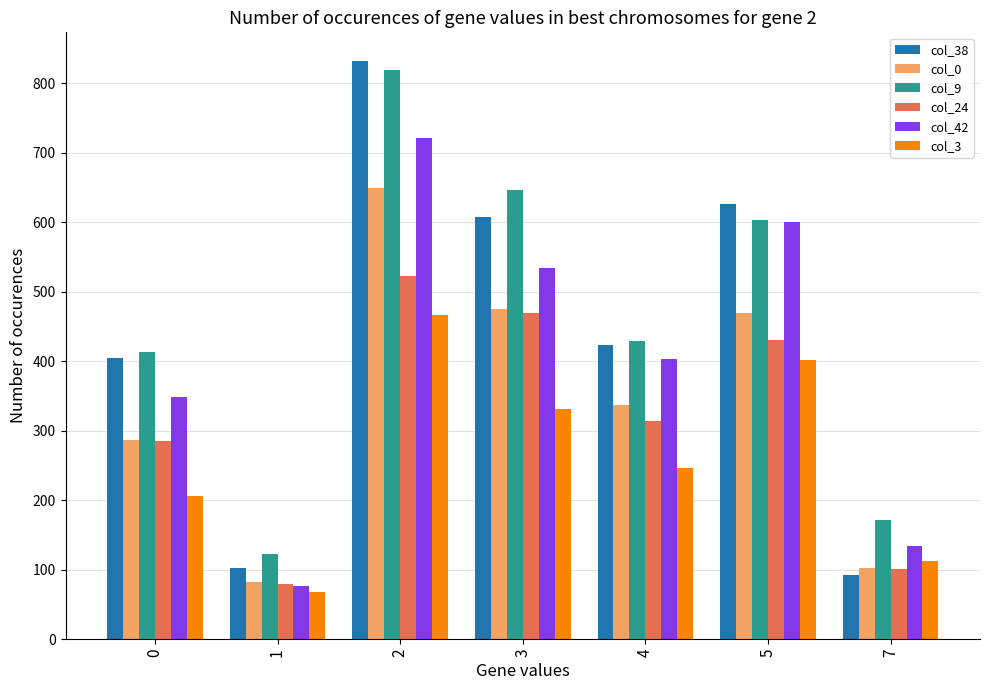

Reading left to right, transcribe all the data shown in this chart.

col_38: 405	102	832	608	423	627	92
col_0: 287	82	650	475	337	469	103
col_9: 414	122	820	647	430	603	171
col_24: 286	79	523	469	314	431	101
col_42: 349	76	722	534	403	600	134
col_3: 206	68	467	331	246	402	113